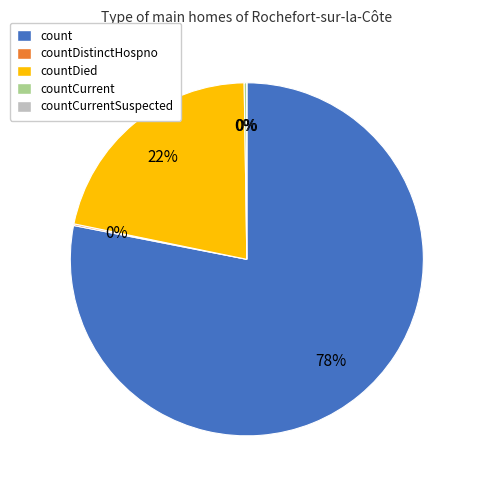

Is there any slice that represents more than half of the pie?

Yes